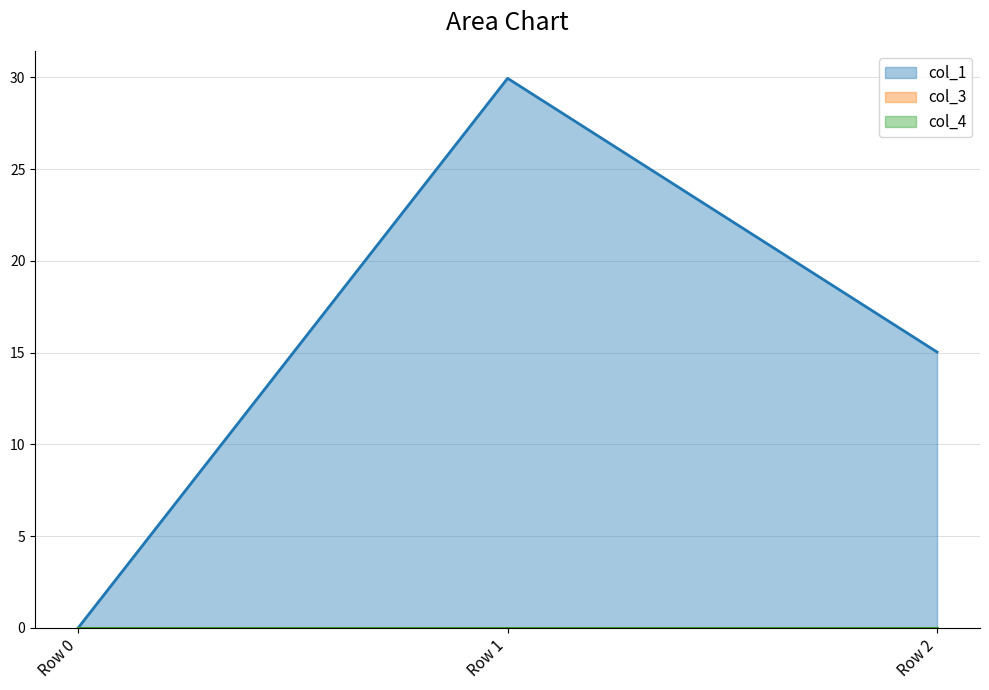

What is the total value across all series at Row 1?

30.0